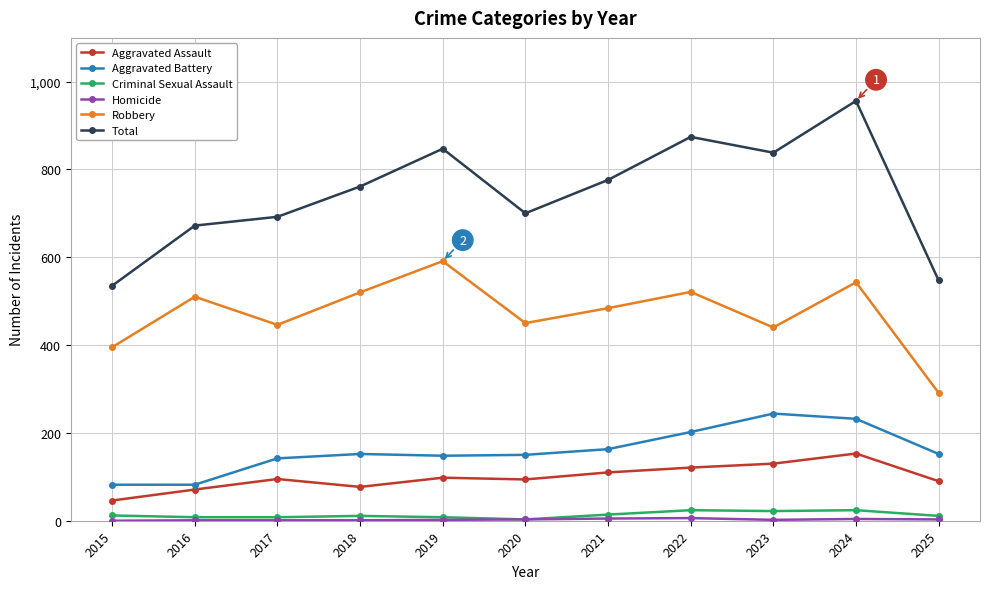

Is it true that Robbery equals 440 at 2023?

True